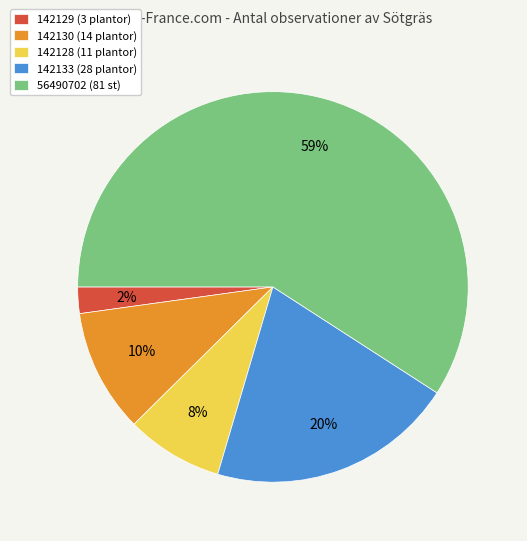

Combined, do 142133 (28 plantor) and 142130 (14 plantor) account for over 50%?

No